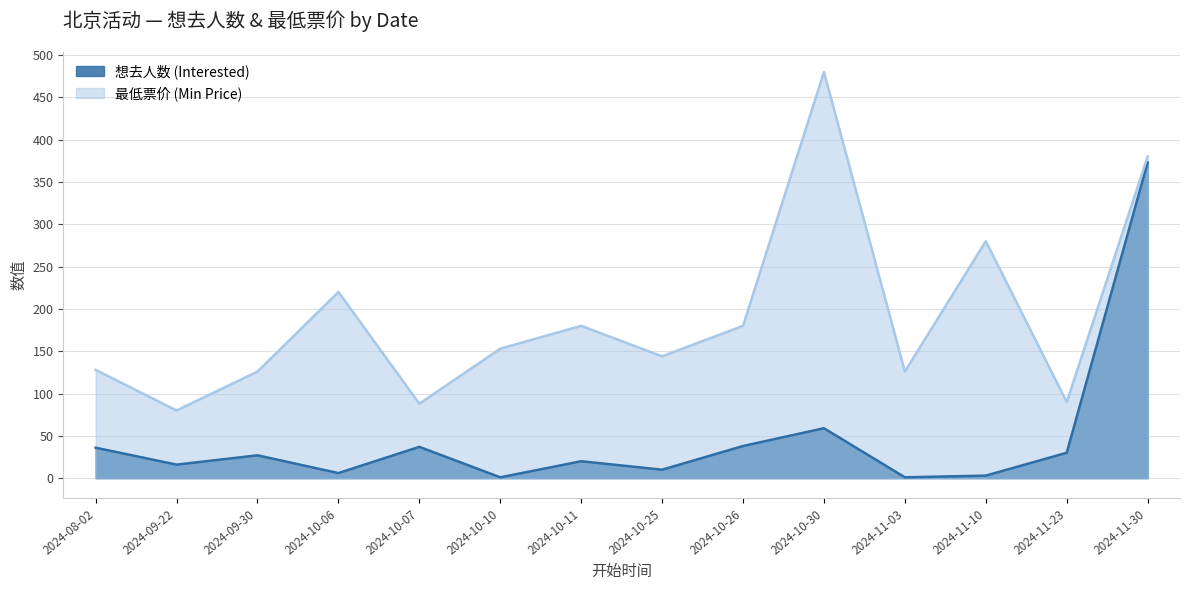

True or false: 想去人数 (Interested) and 最低票价 (Min Price) cross at least once.

False